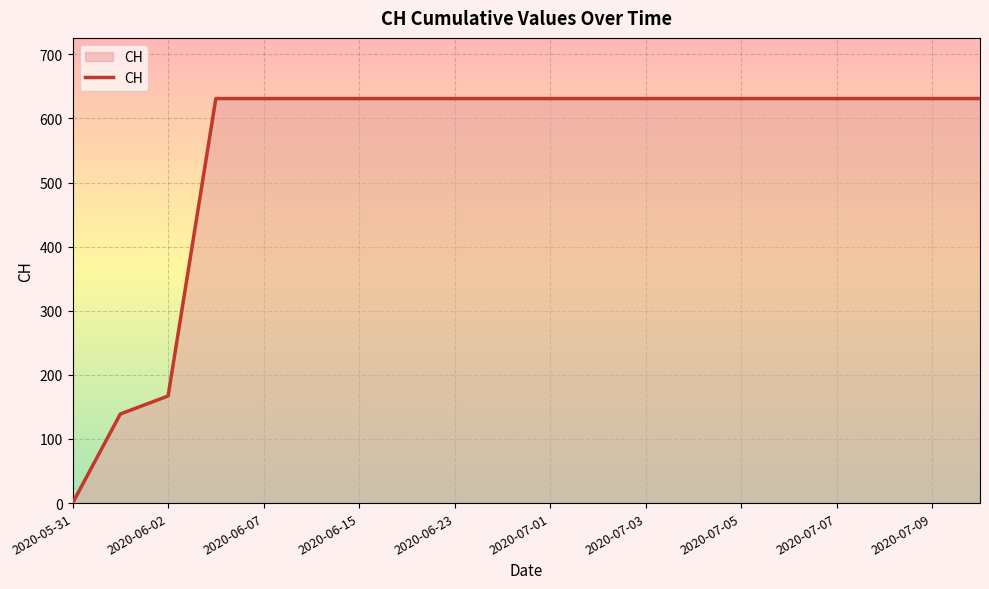

How many values are above zero?

19